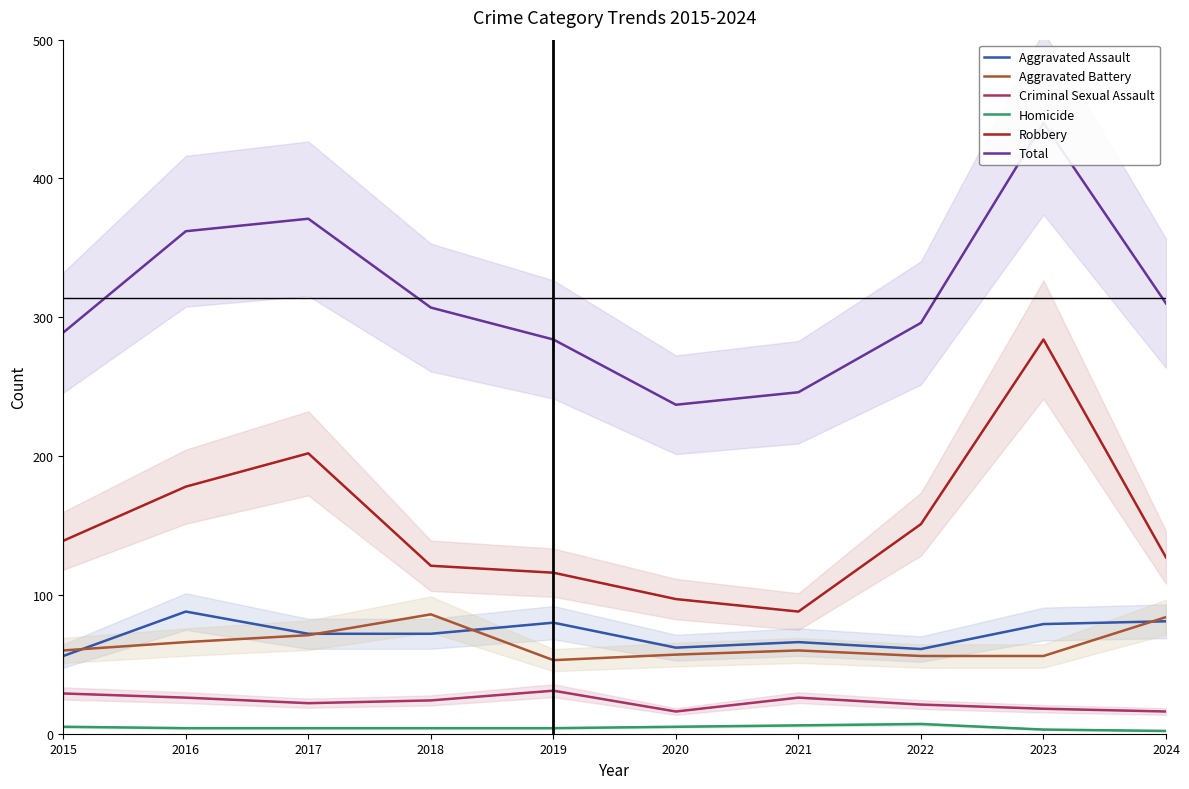

What is the difference between the second highest and second lowest values in the Criminal Sexual Assault series?

13